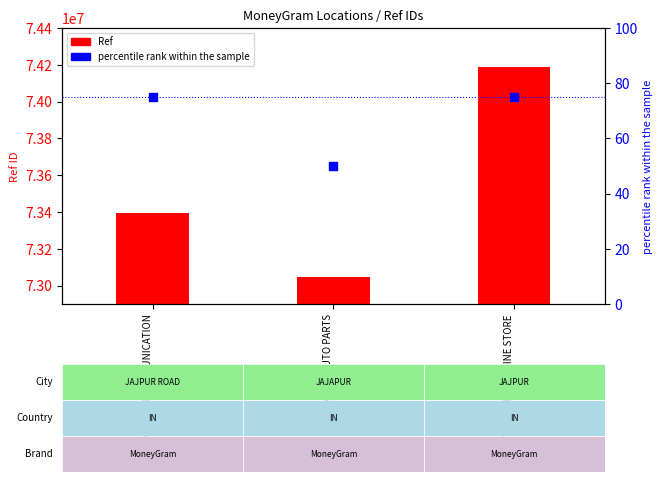

Which series reaches the minimum Y coordinate?

percentile rank within the sample